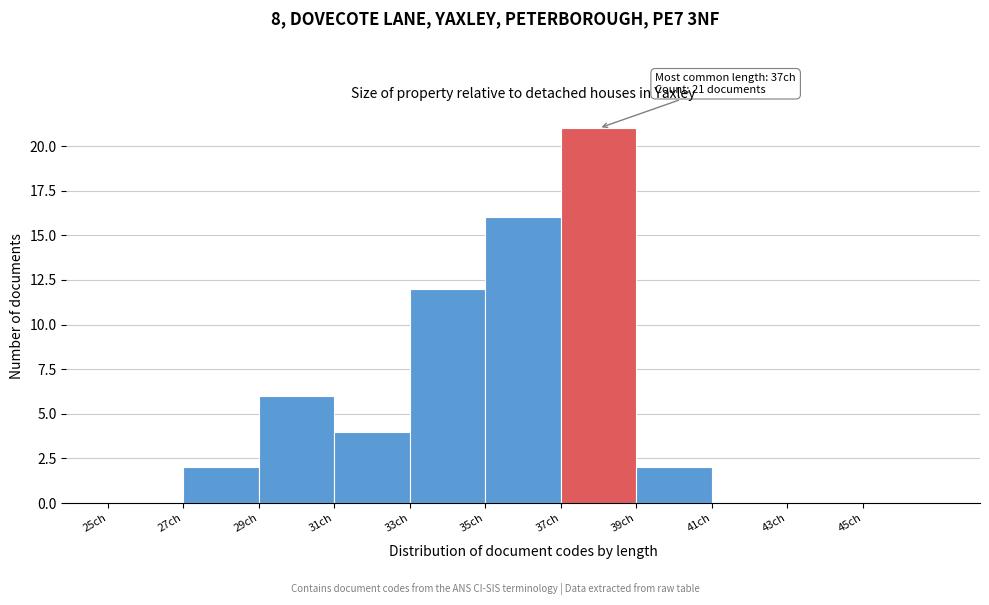

Over which range of the x-axis is the bar tallest?

37 to 39